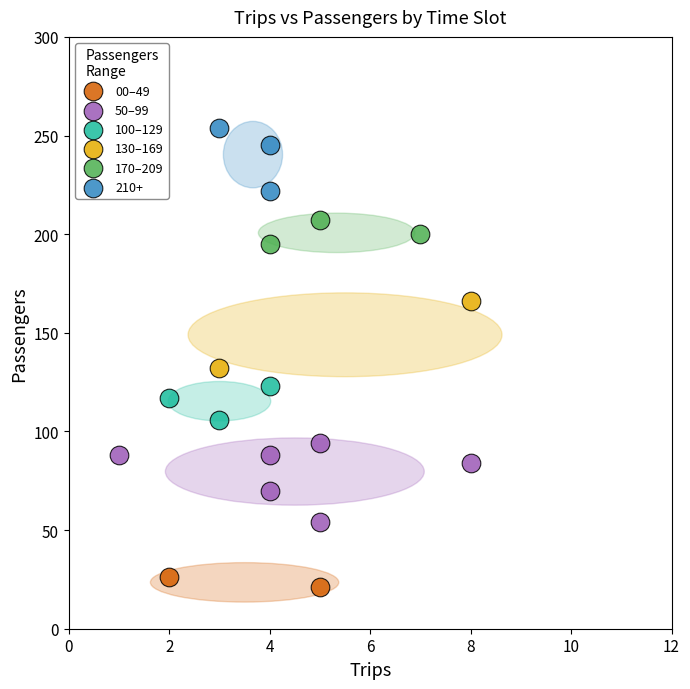

Which series contains the highest Y value?

210+